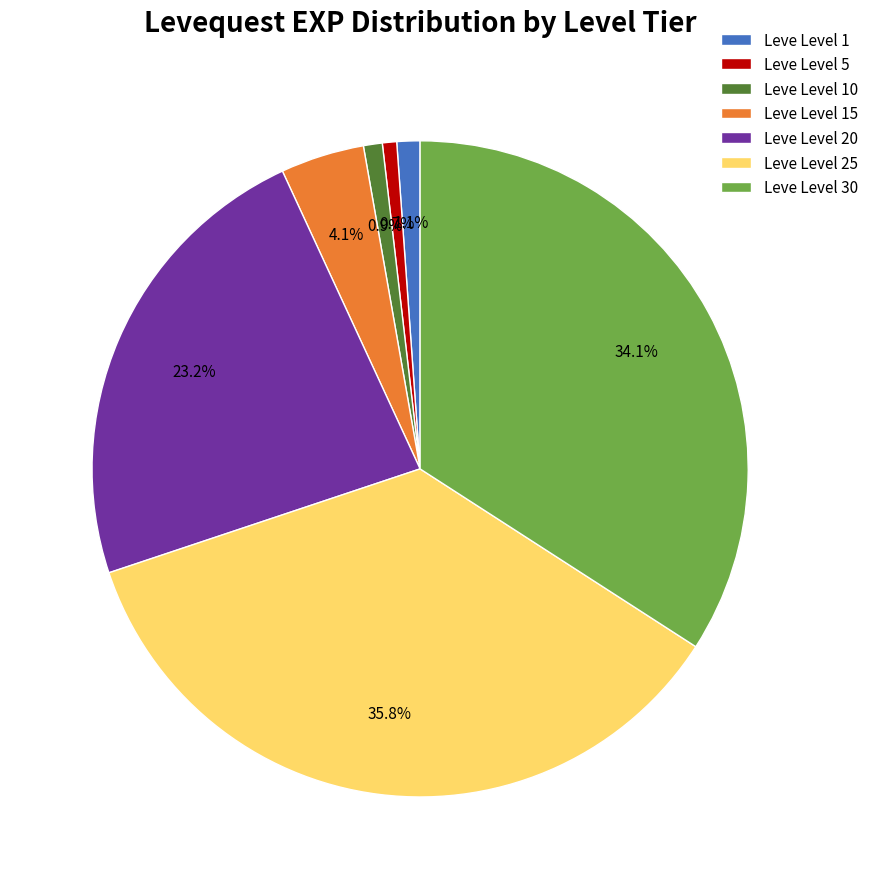

What percentage is NOT represented by Leve Level 1?

98.9%